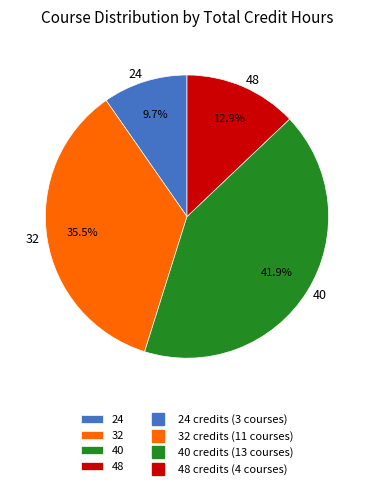

Rank the categories by value from highest to lowest.

40, 32, 48, 24